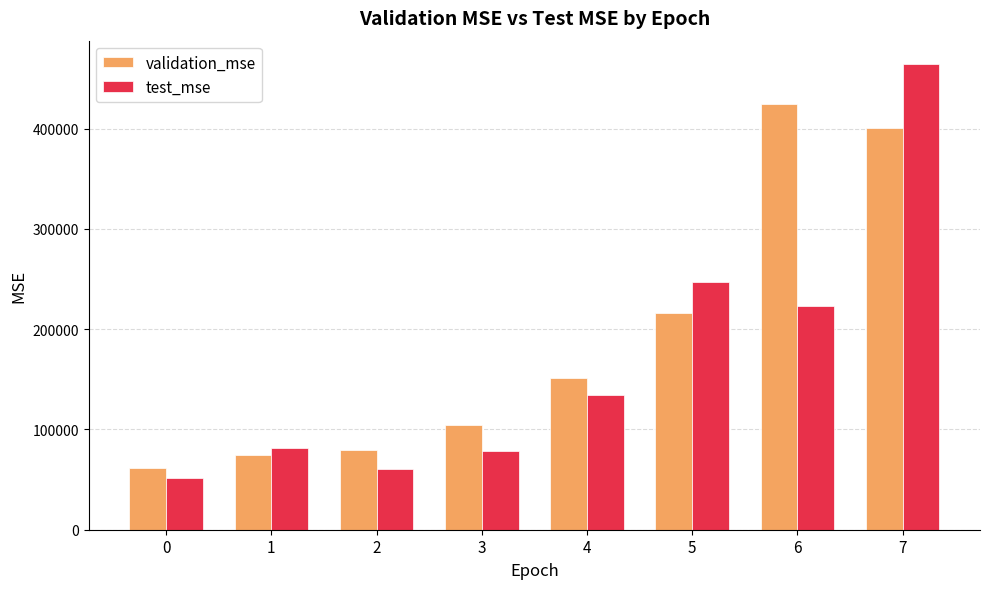

What is the approximate value of test_mse at 2?

60764.9